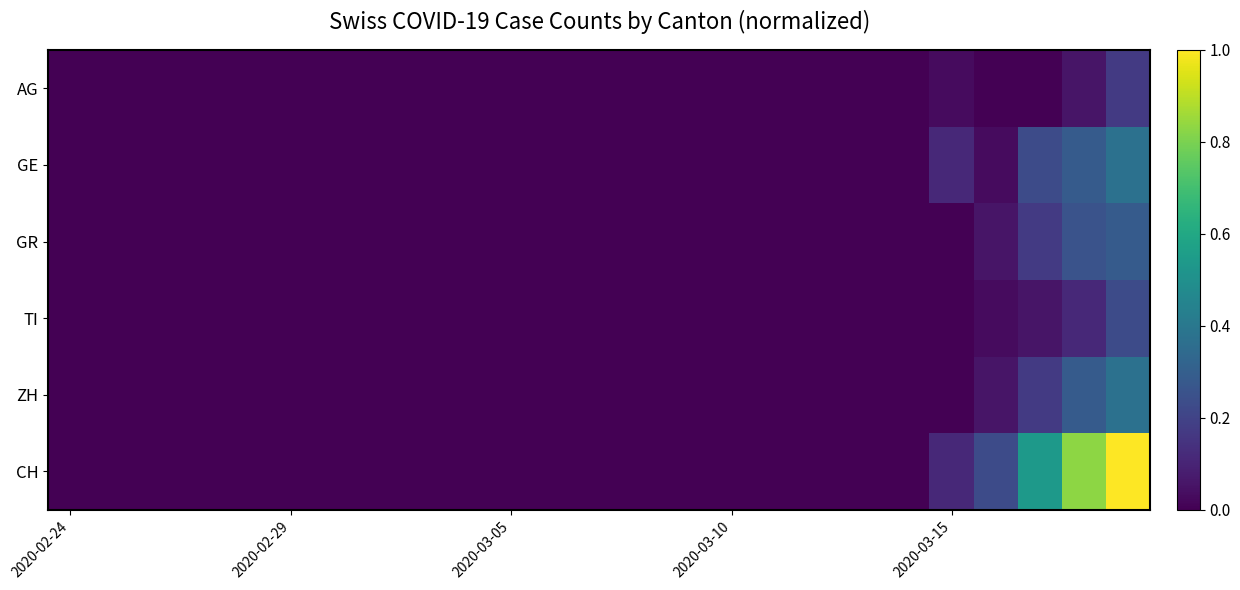

How many series are shown in this chart?

6